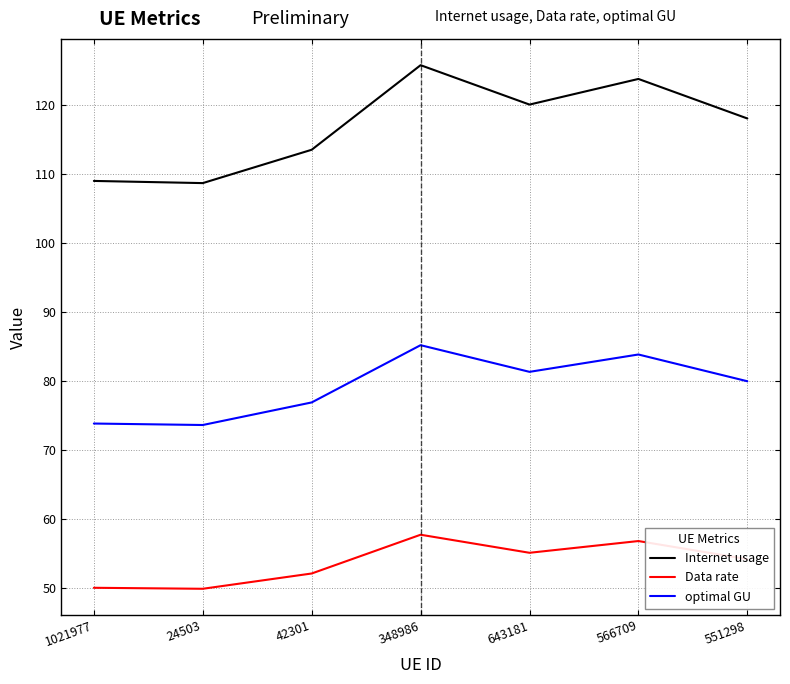

True or false: Internet usage and Data rate cross at least once.

False